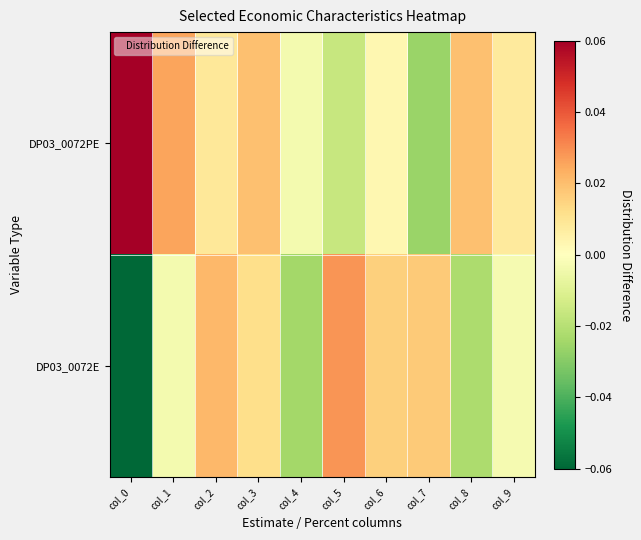

How many series are shown in this chart?

2